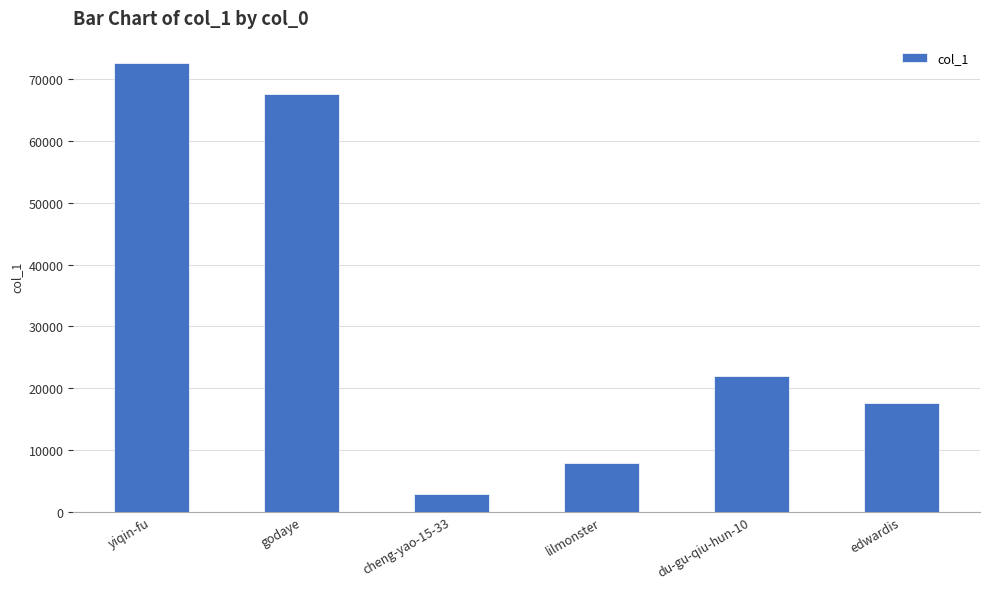

Reading left to right, extract all data points from this chart.

yiqin-fu=72628	godaye=67693	cheng-yao-15-33=2826	lilmonster=7886	du-gu-qiu-hun-10=21949	edwardis=17647